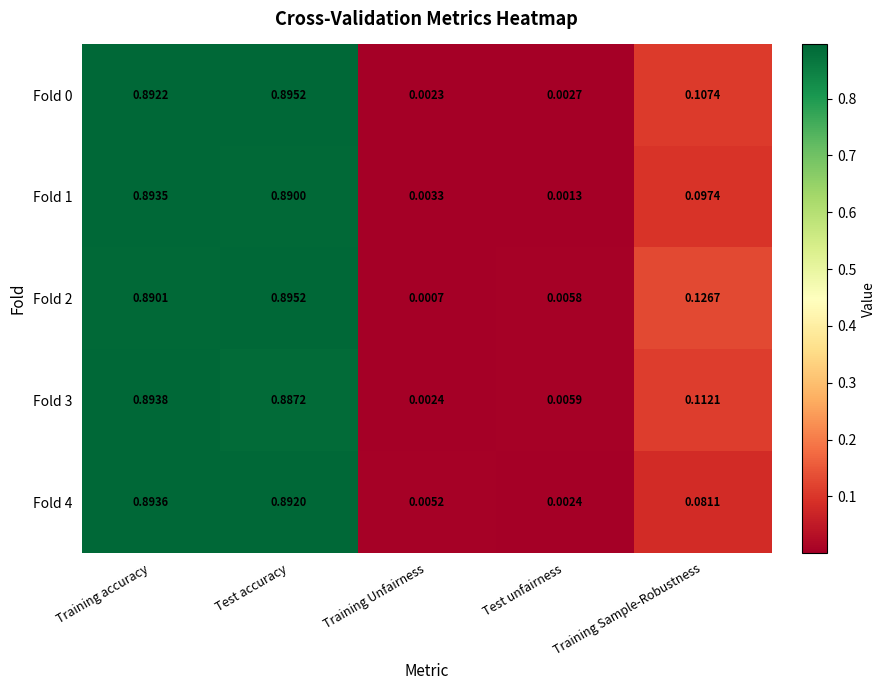

Where is Fold 3 nearest to the value 0?

Training Unfairness